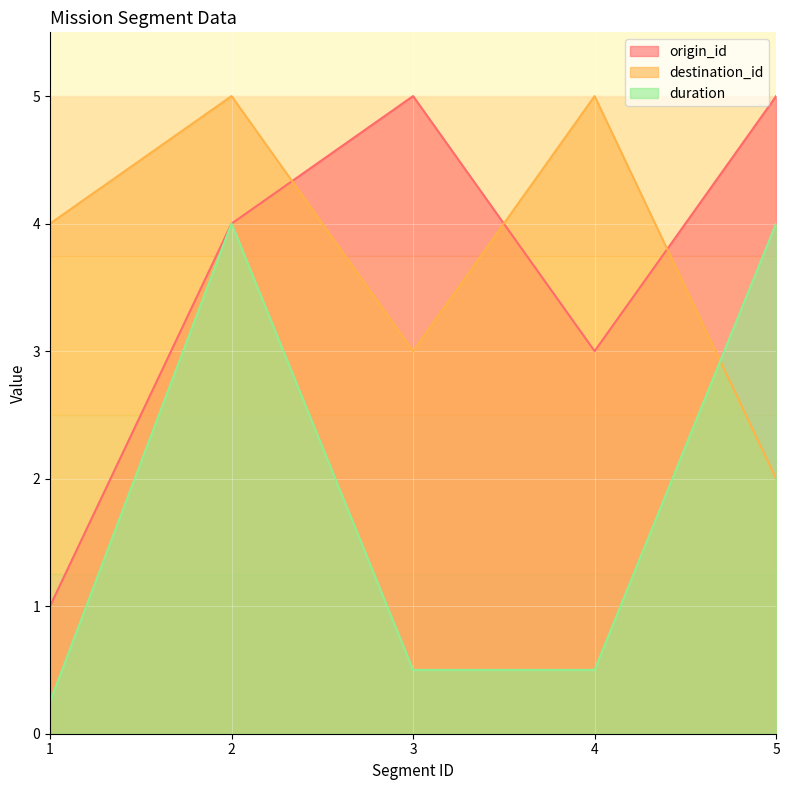

What is the sum of the origin_id values at 1 and 5?

6.0